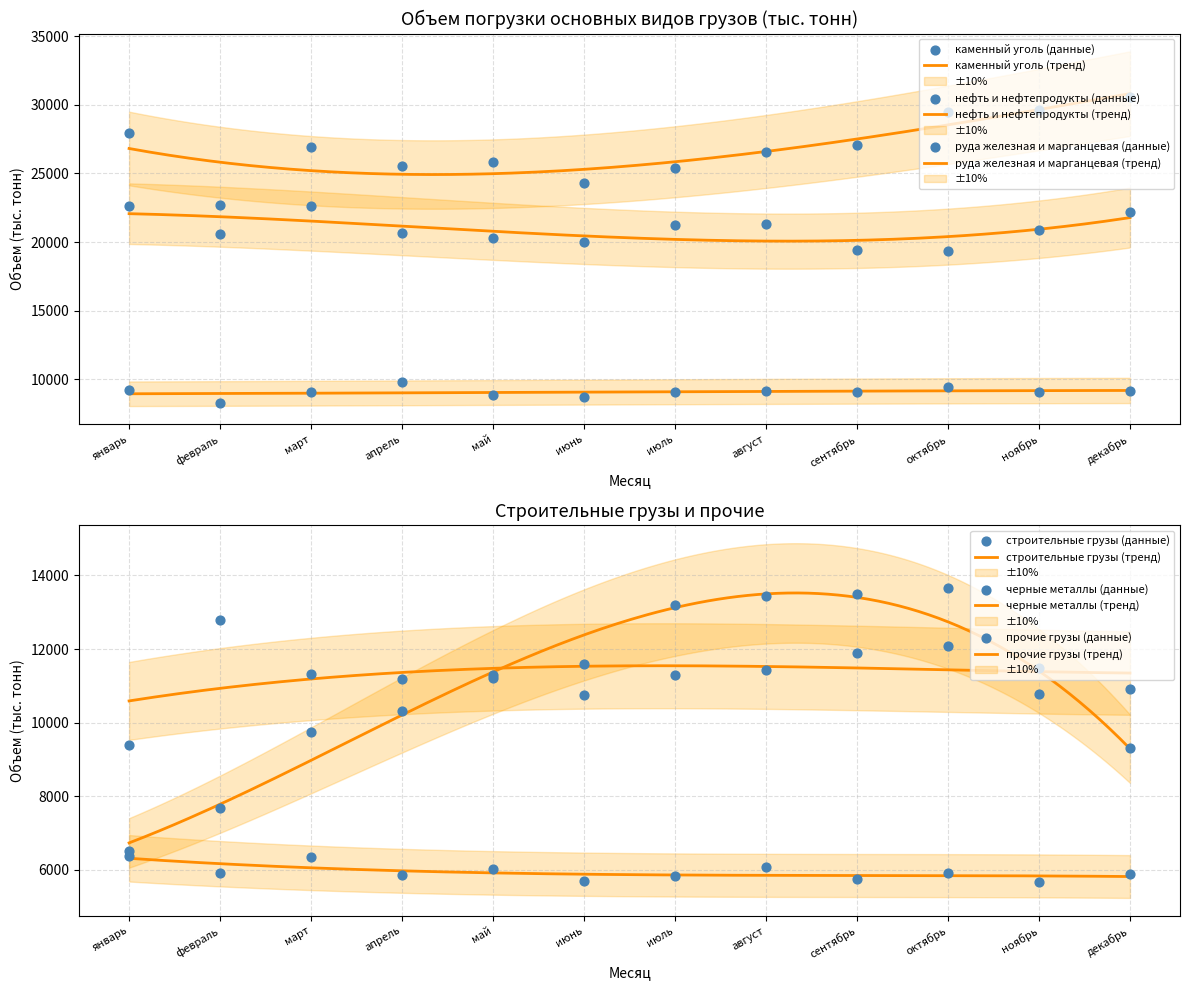

Which series has the largest total across all categories?

каменный уголь